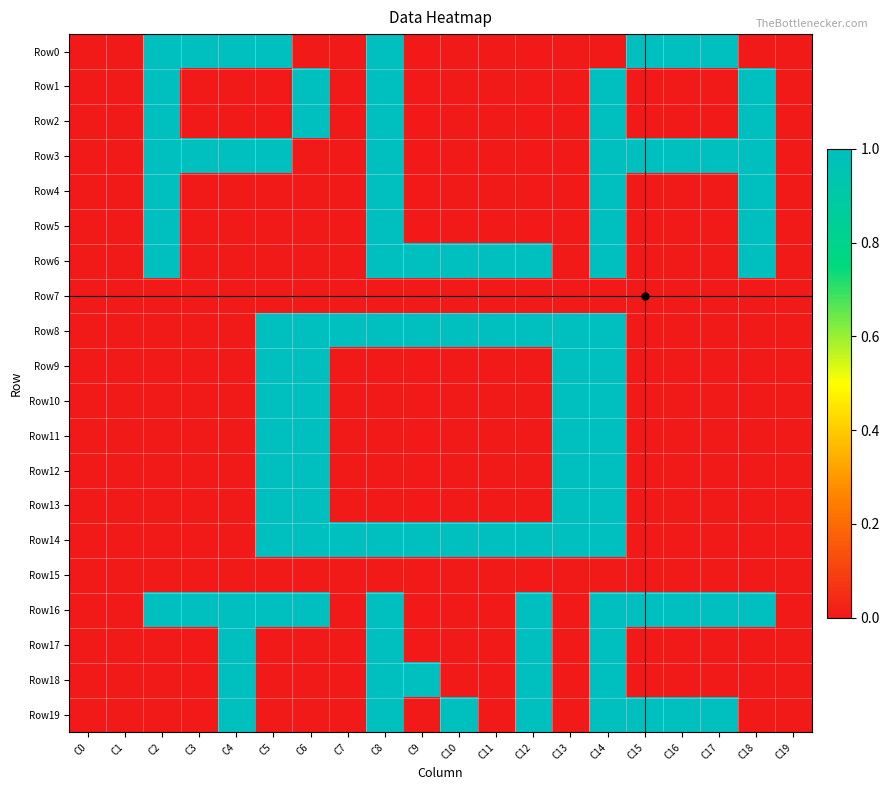

At how many categories does at least one series exceed 0?

17